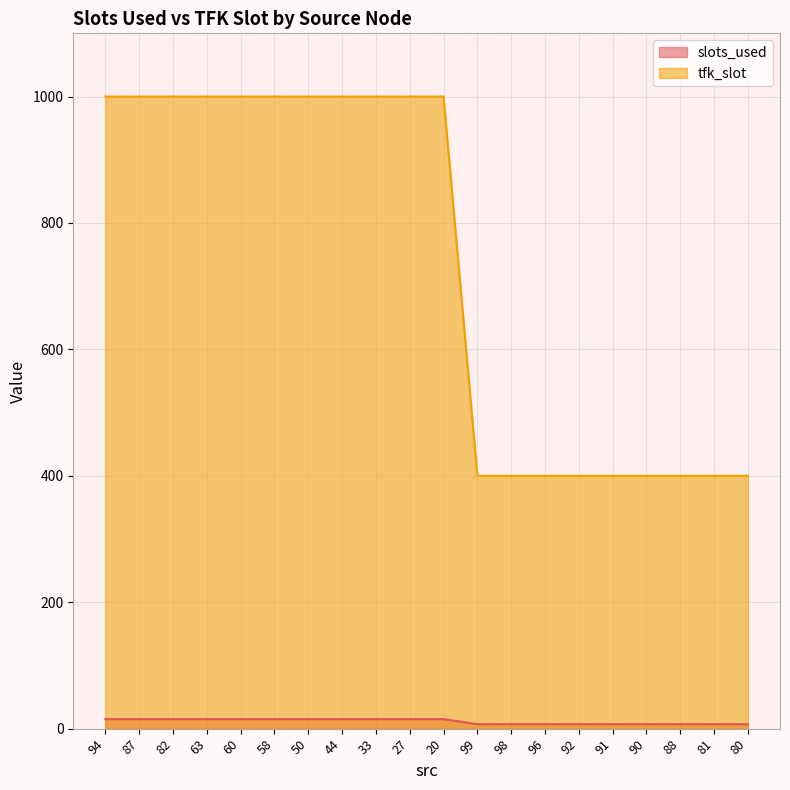

What is the label of the 3rd point from the left?

82